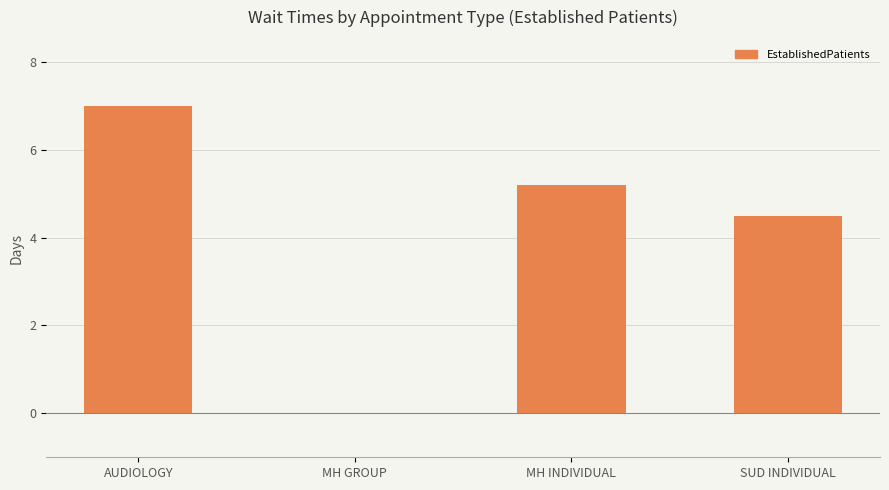

Where does the data first go above 5?

AUDIOLOGY